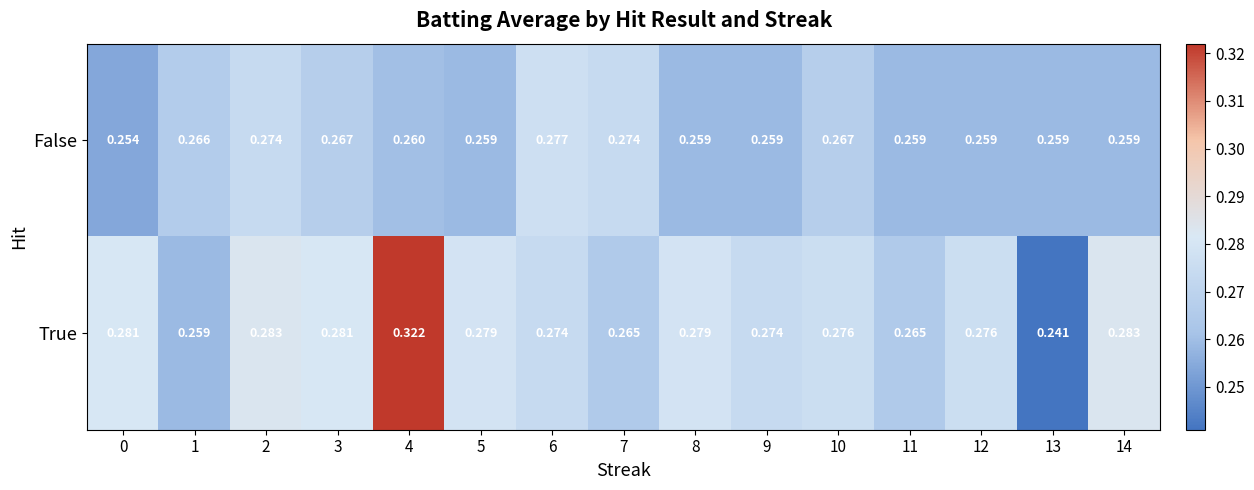

Which series has the largest total across all categories?

True